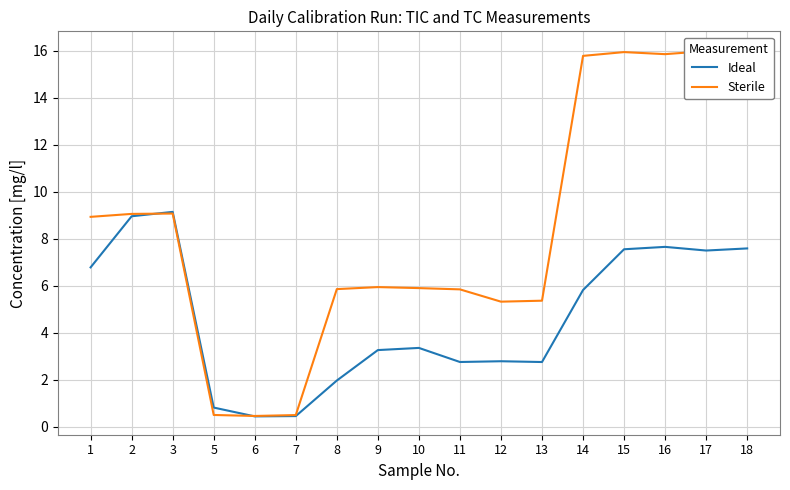

How many distinct data groups are displayed?

2